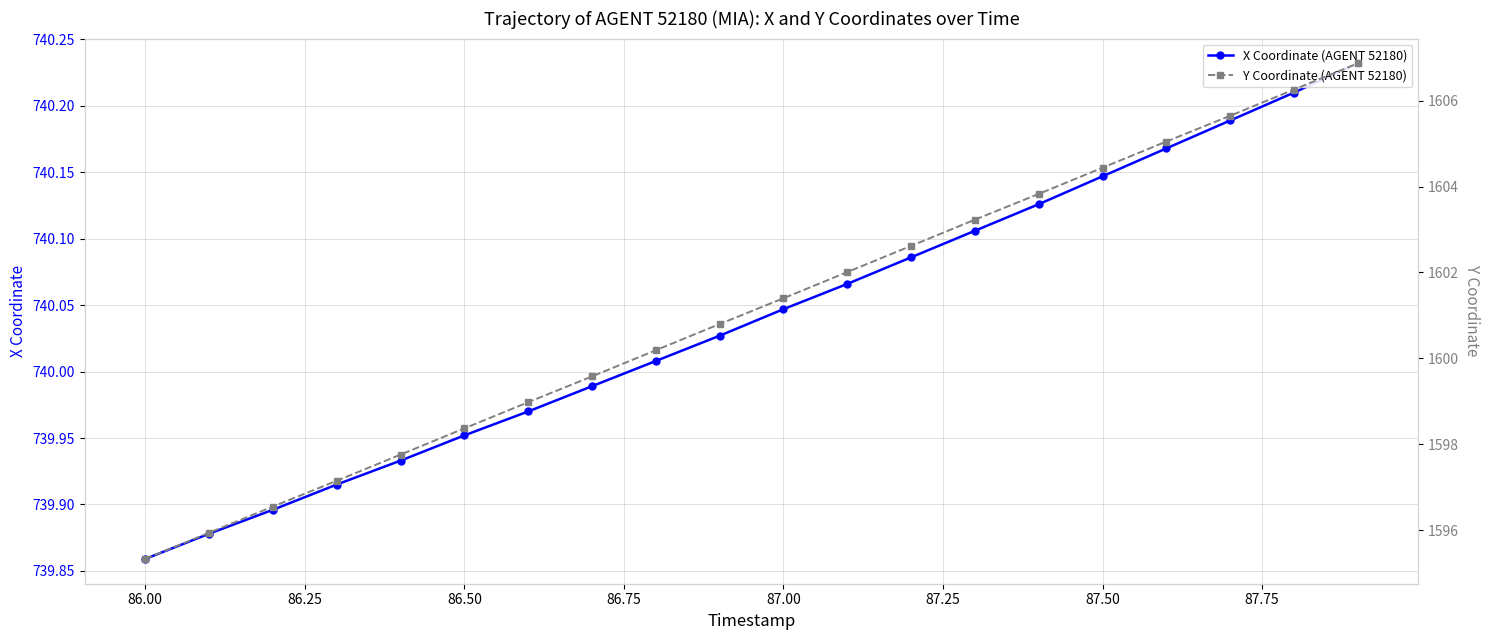

Read the Y Coordinate (AGENT 52180) value at 86.25.

1596.5